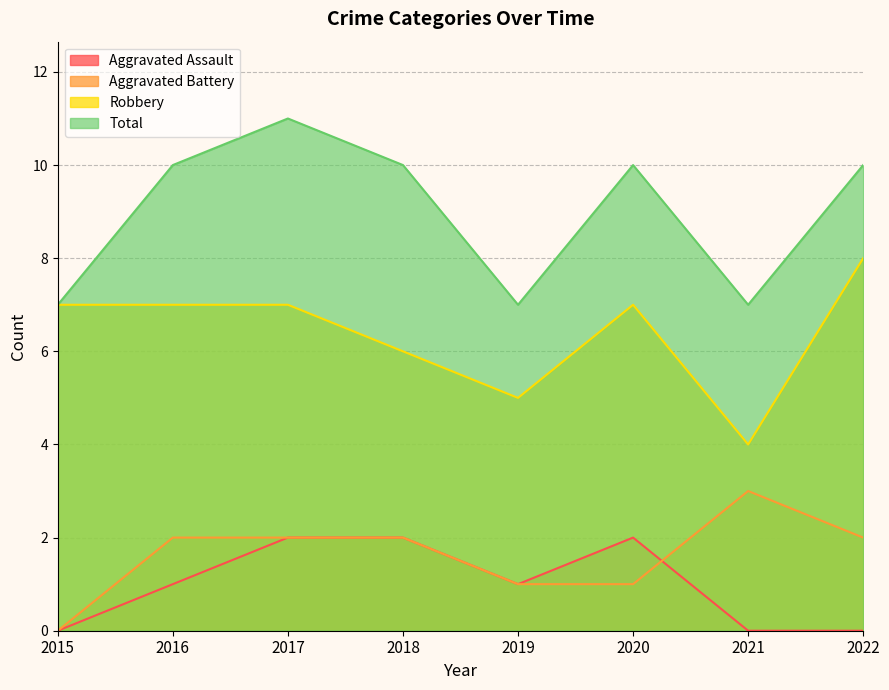

How many values in the Robbery series are below 7?

3